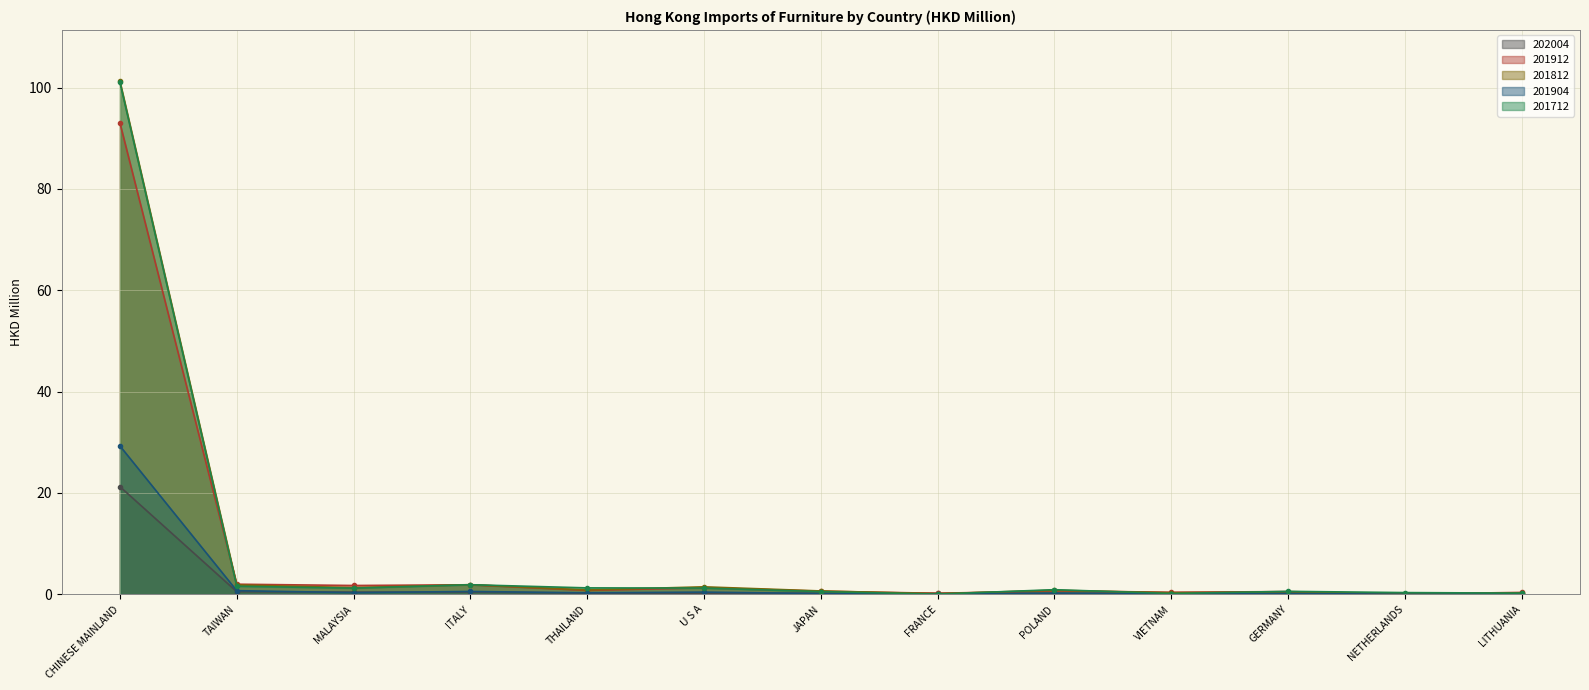

Between NETHERLANDS and GERMANY, which is larger?

GERMANY